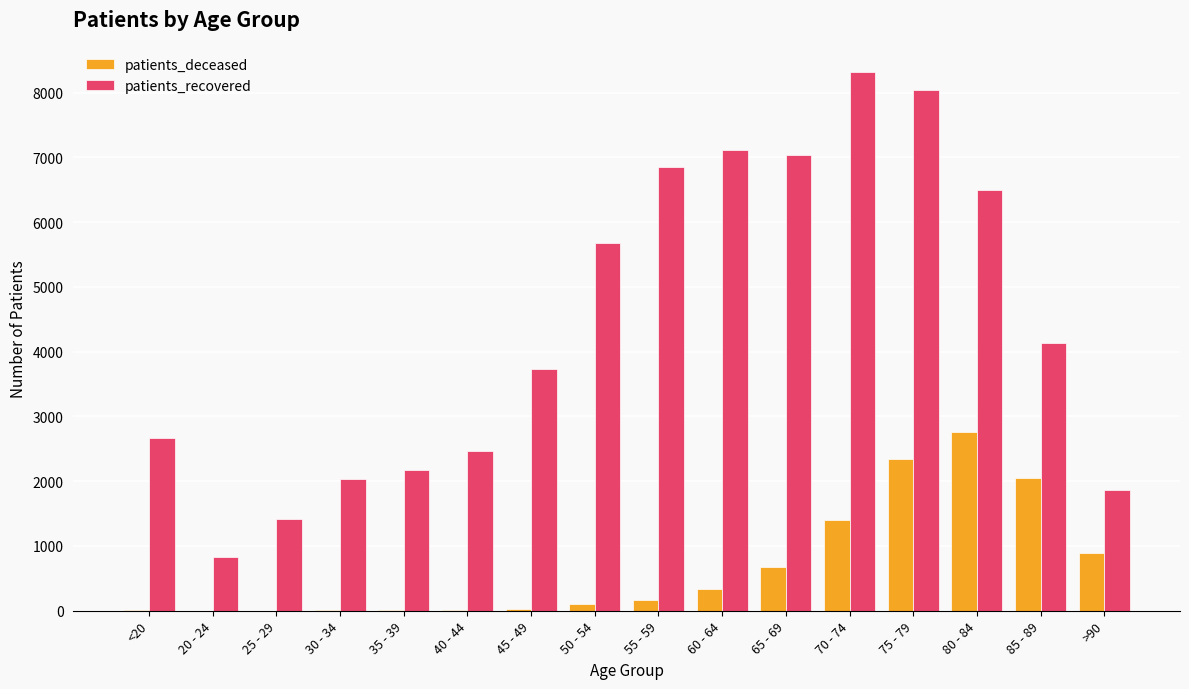

Which series has the largest total across all categories?

patients_recovered